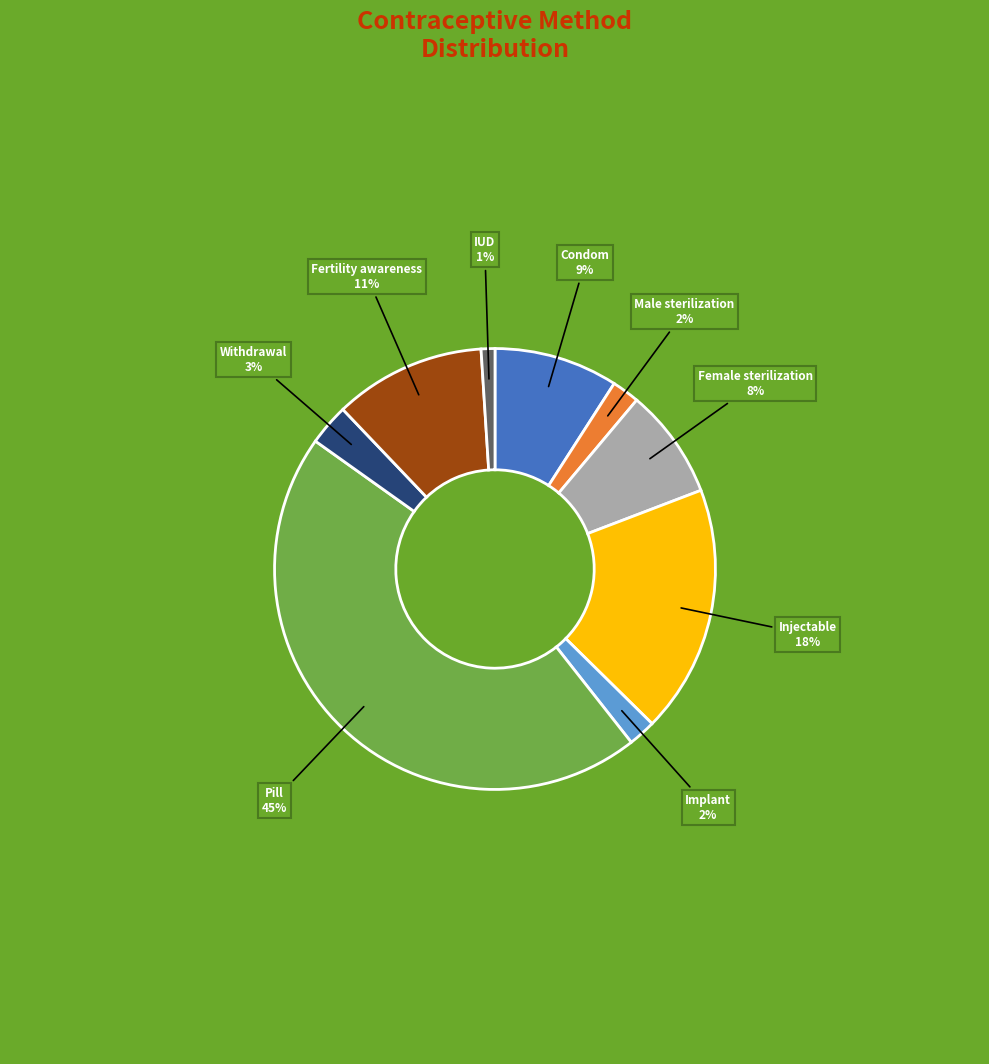

Which has a higher value, Pill or Injectable?

Pill